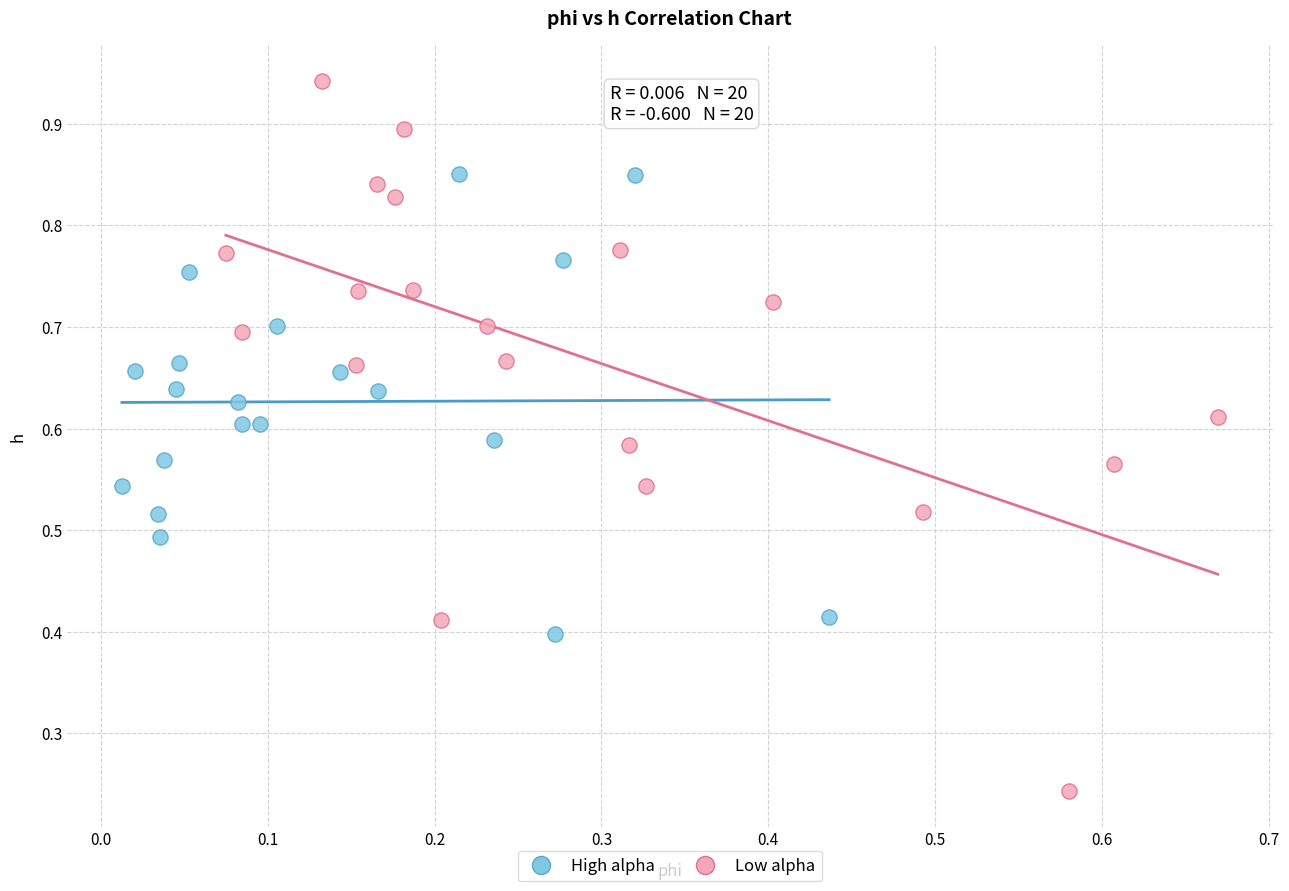

Which series contains the highest Y value?

Low alpha